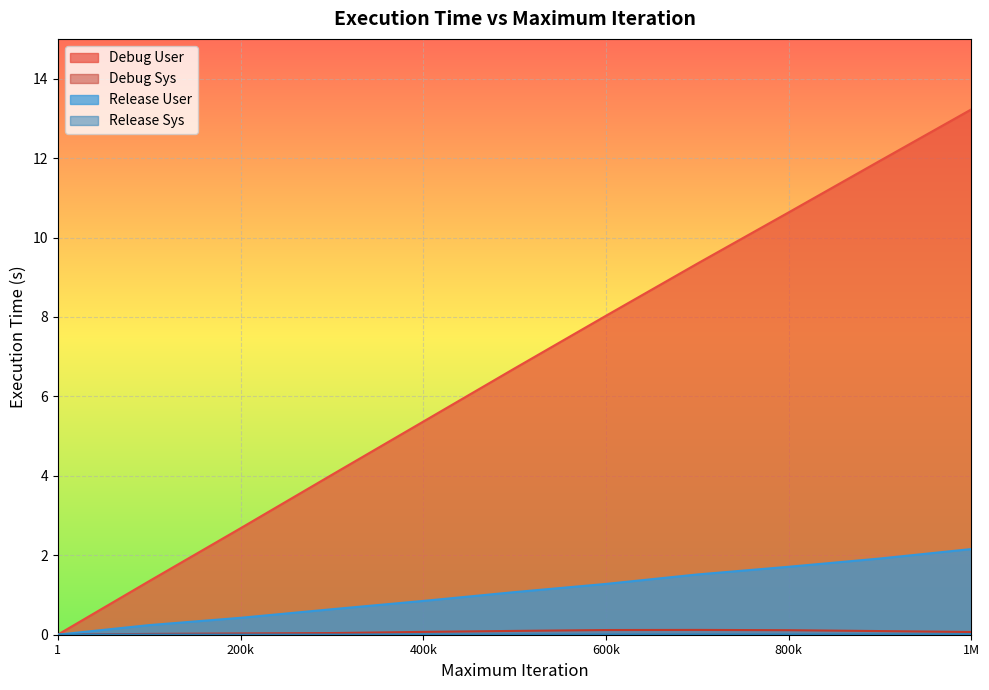

Which category has the highest value across all series?

1M